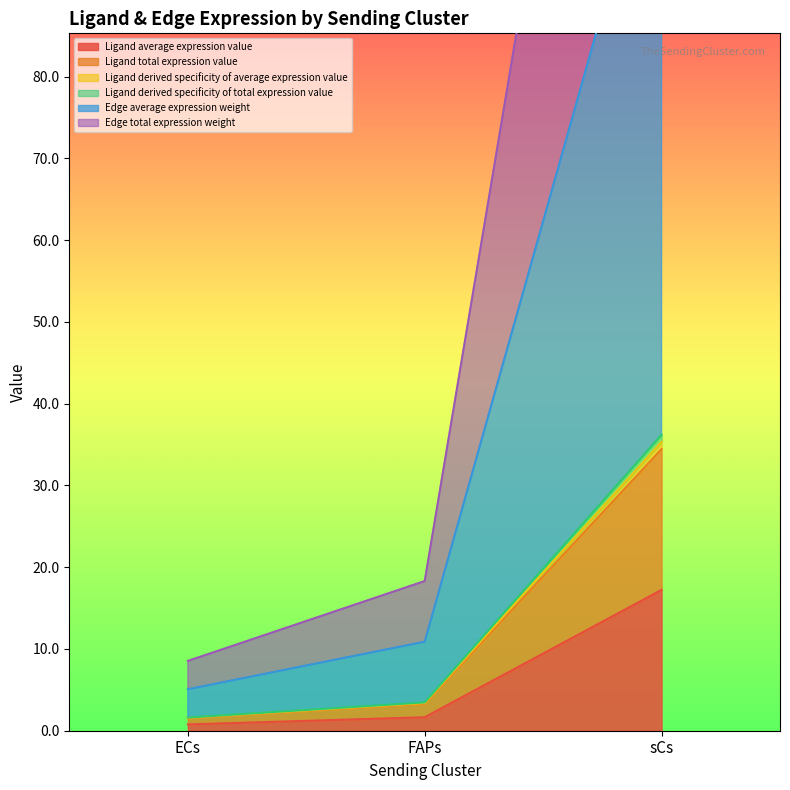

At how many categories does at least one series exceed 80?

1